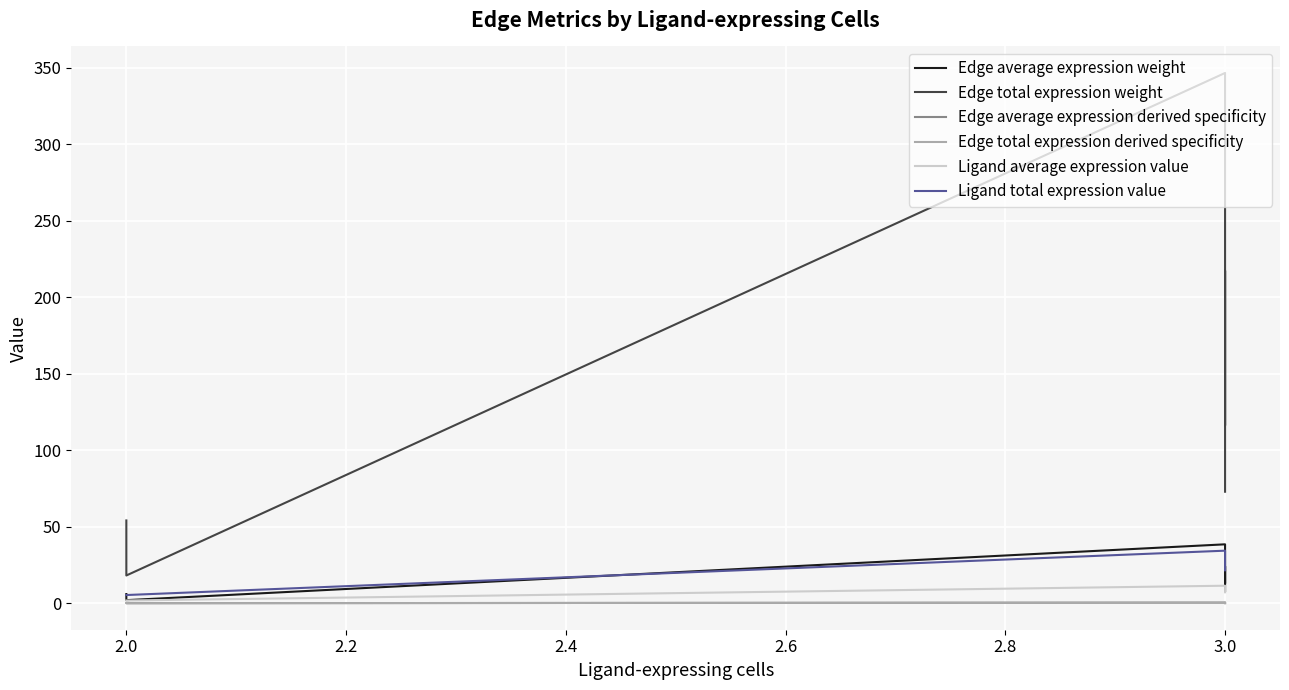

True or false: Ligand average expression value has more than 0 interior local peaks.

False